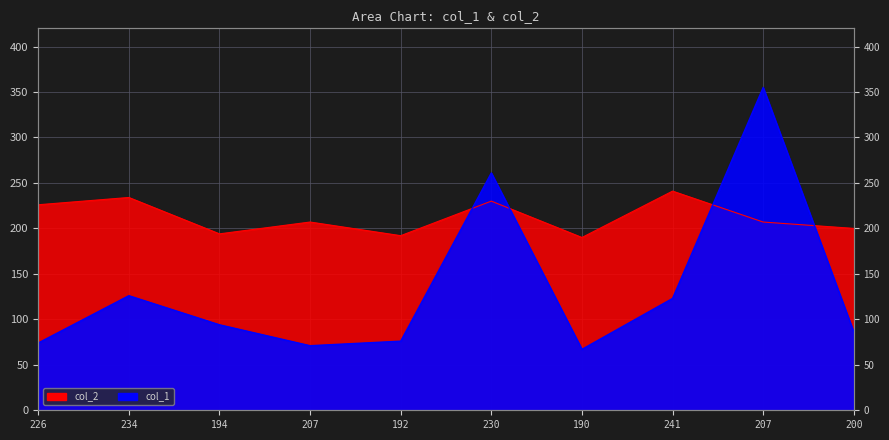

Between which two adjacent categories do col_1 and col_2 first intersect?

192 and 230